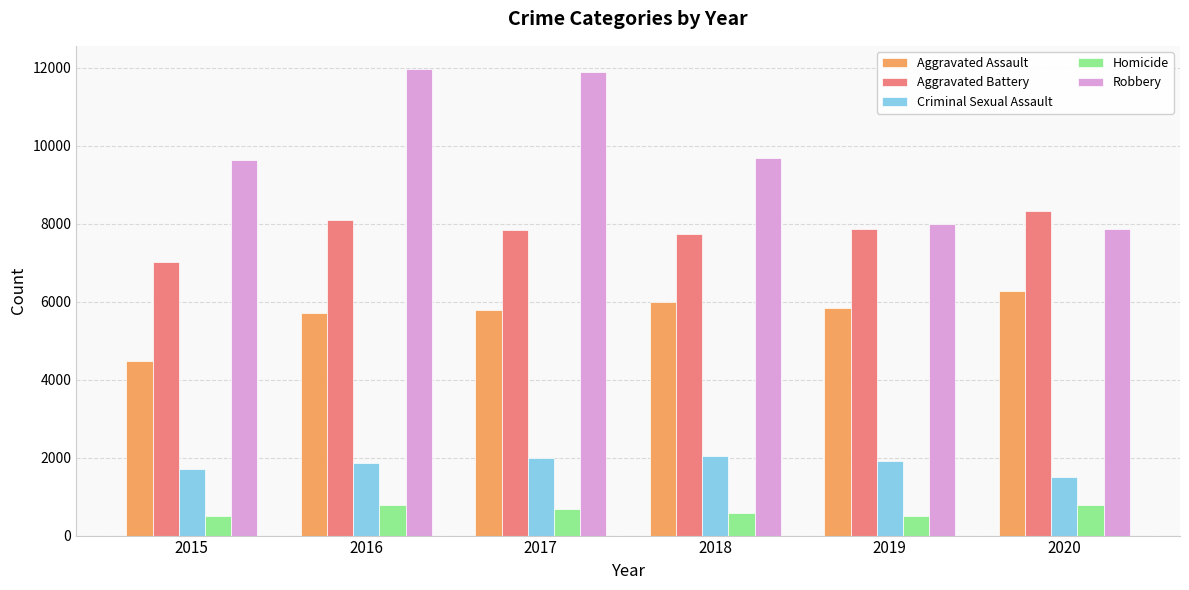

How many data points does each series have?

6